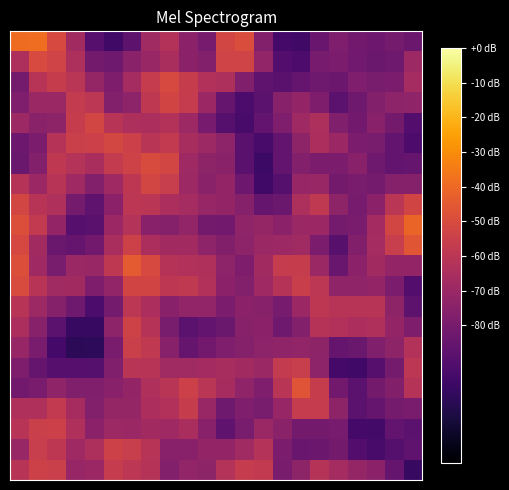

At how many categories does at least one series exceed -79?

22